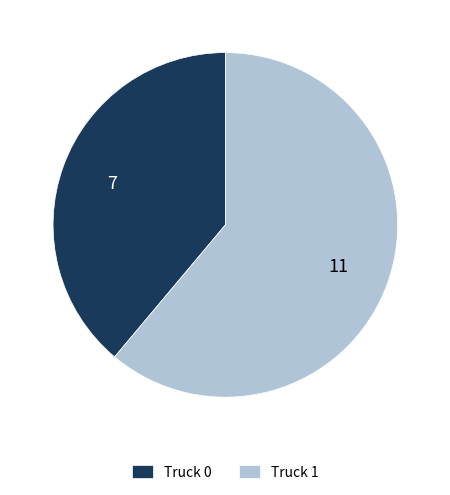

Between Truck 0 and Truck 1, which is larger?

Truck 1